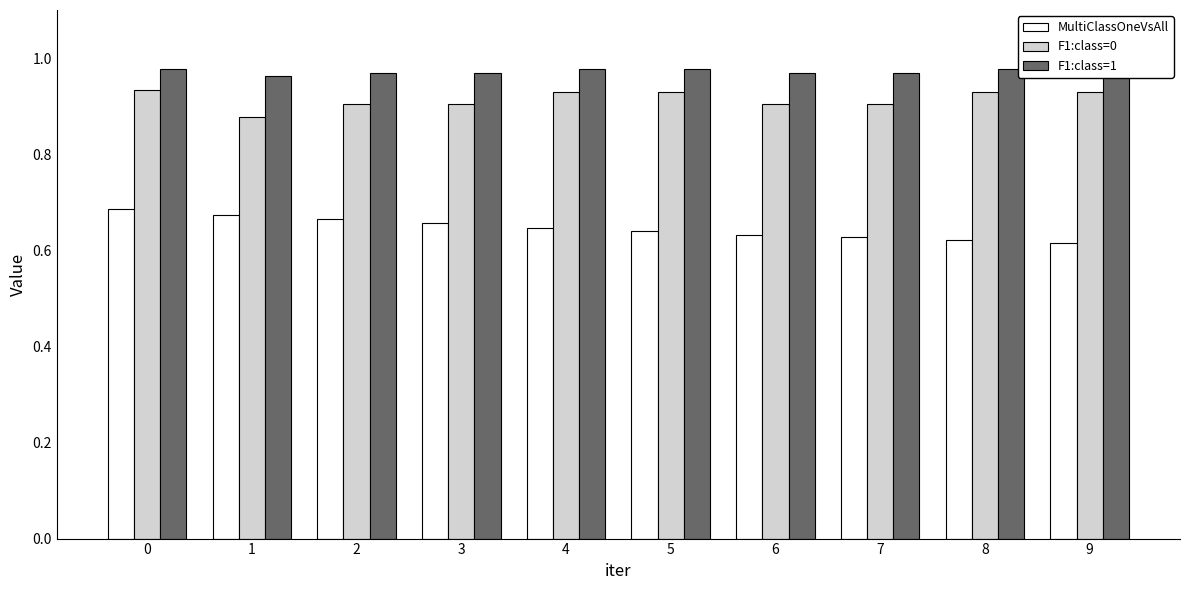

What is the total value across all series at 1?

2.5